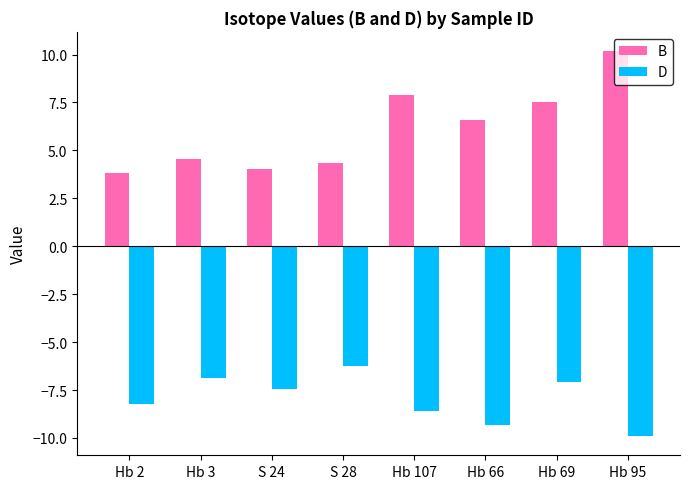

Which series has the largest total across all categories?

B